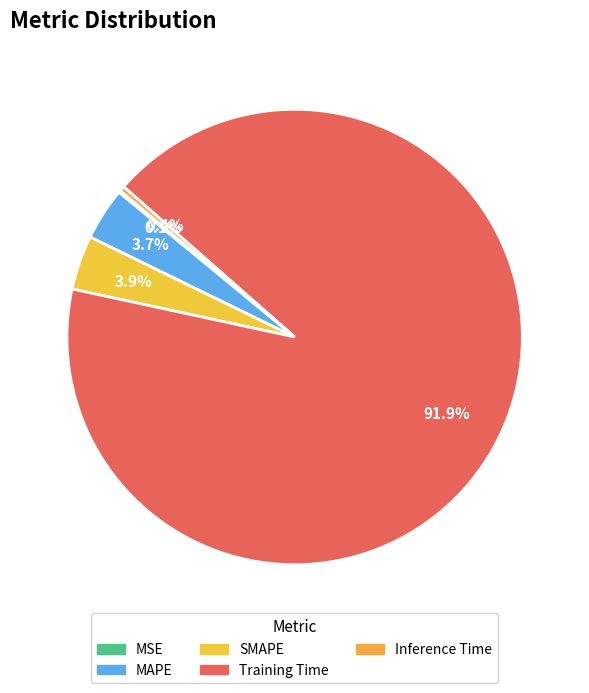

Count the number of slices in the pie.

5